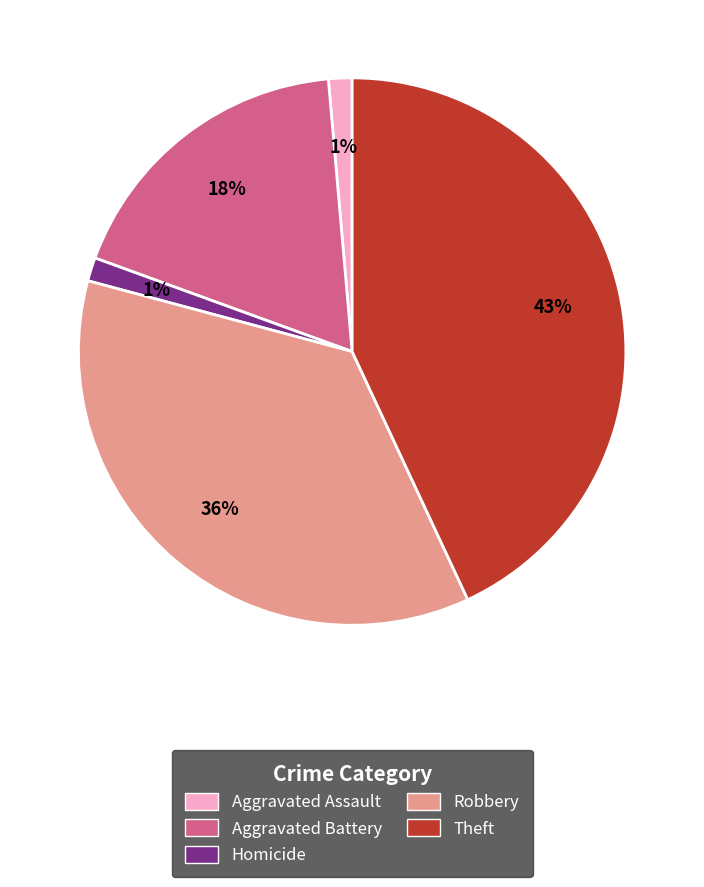

To the nearest percent, what is the average slice percentage?

20%